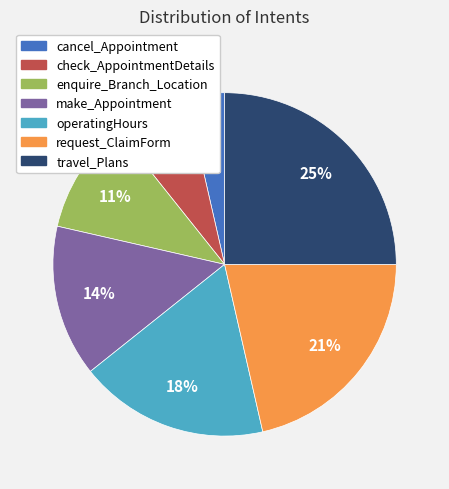

To the nearest percent, what is the combined percentage of travel_Plans and make_Appointment?

39%